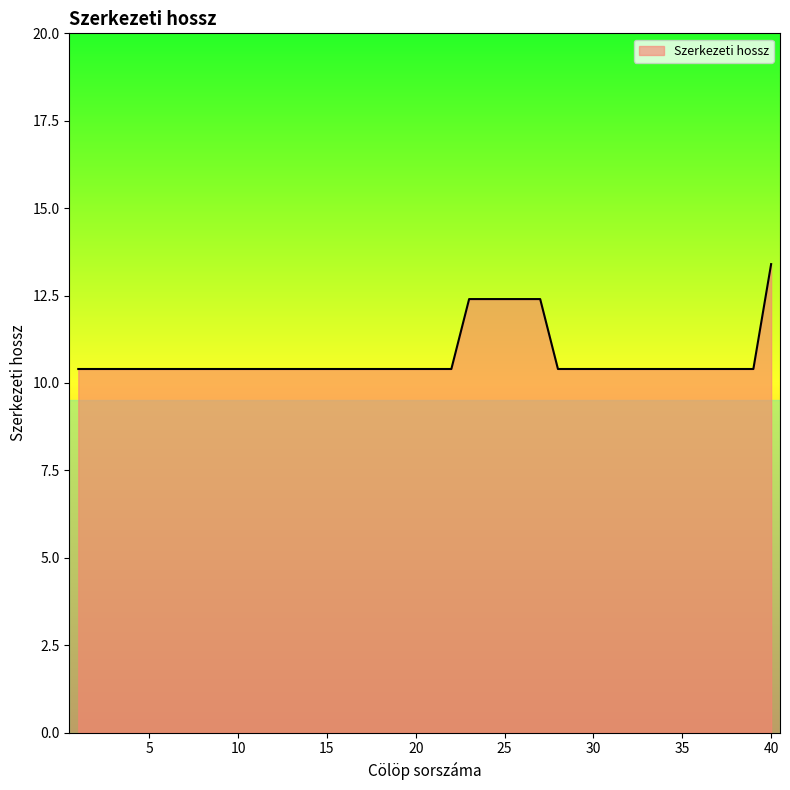

What is the smallest value displayed?

10.4